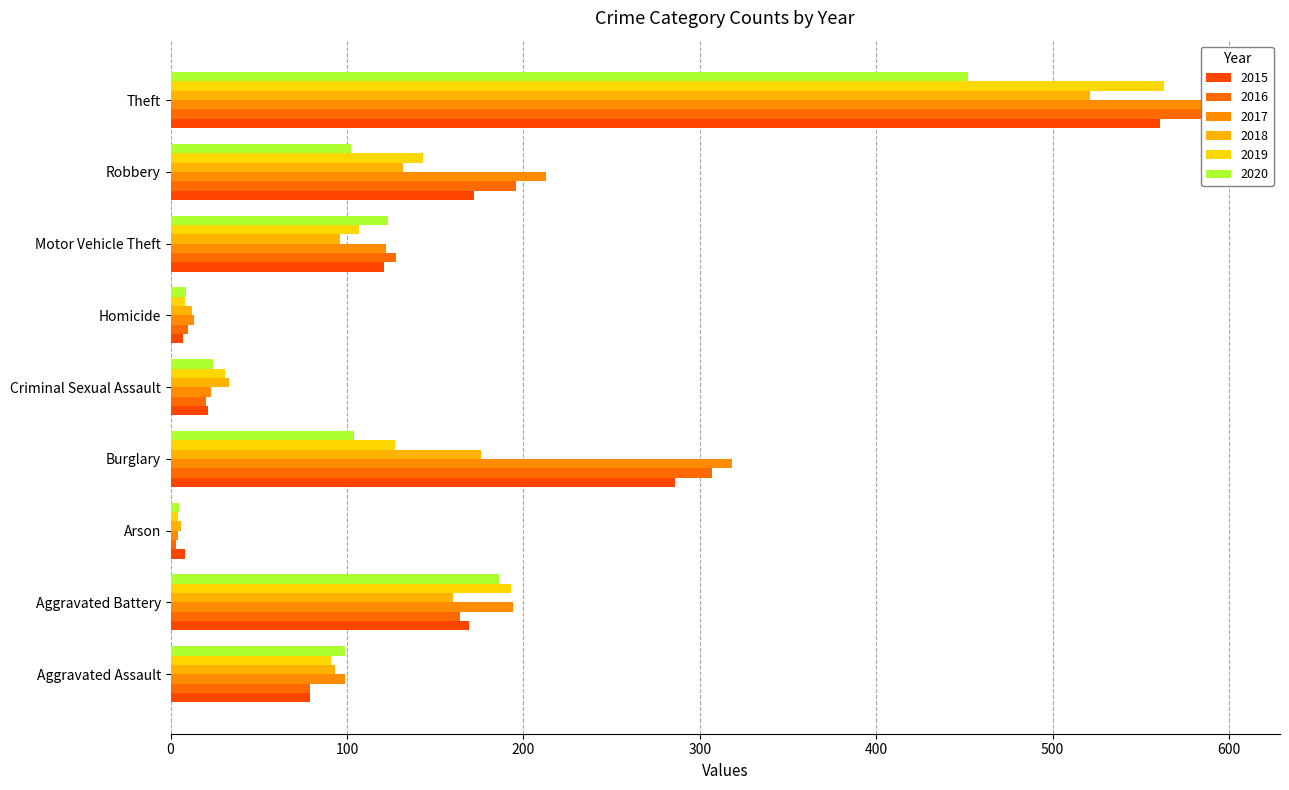

How many data points in 2019 are less than 107?

4